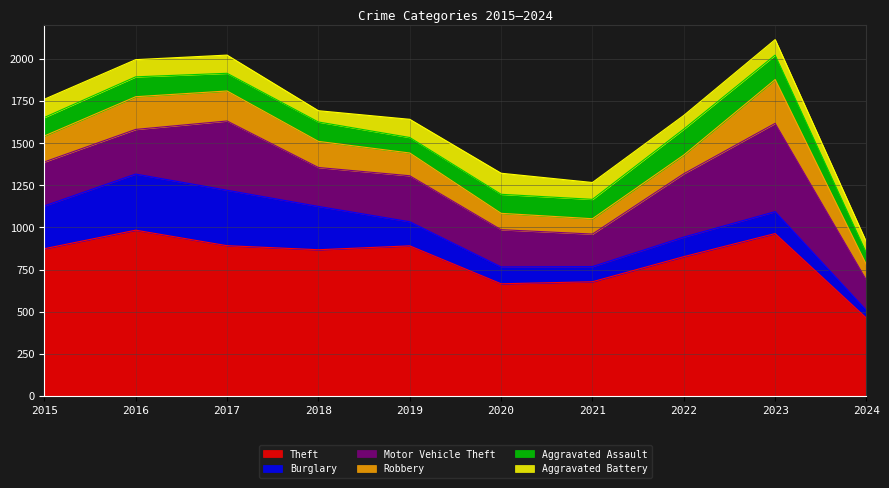

The Aggravated Battery series shows 108 at 2017. True or false?

True